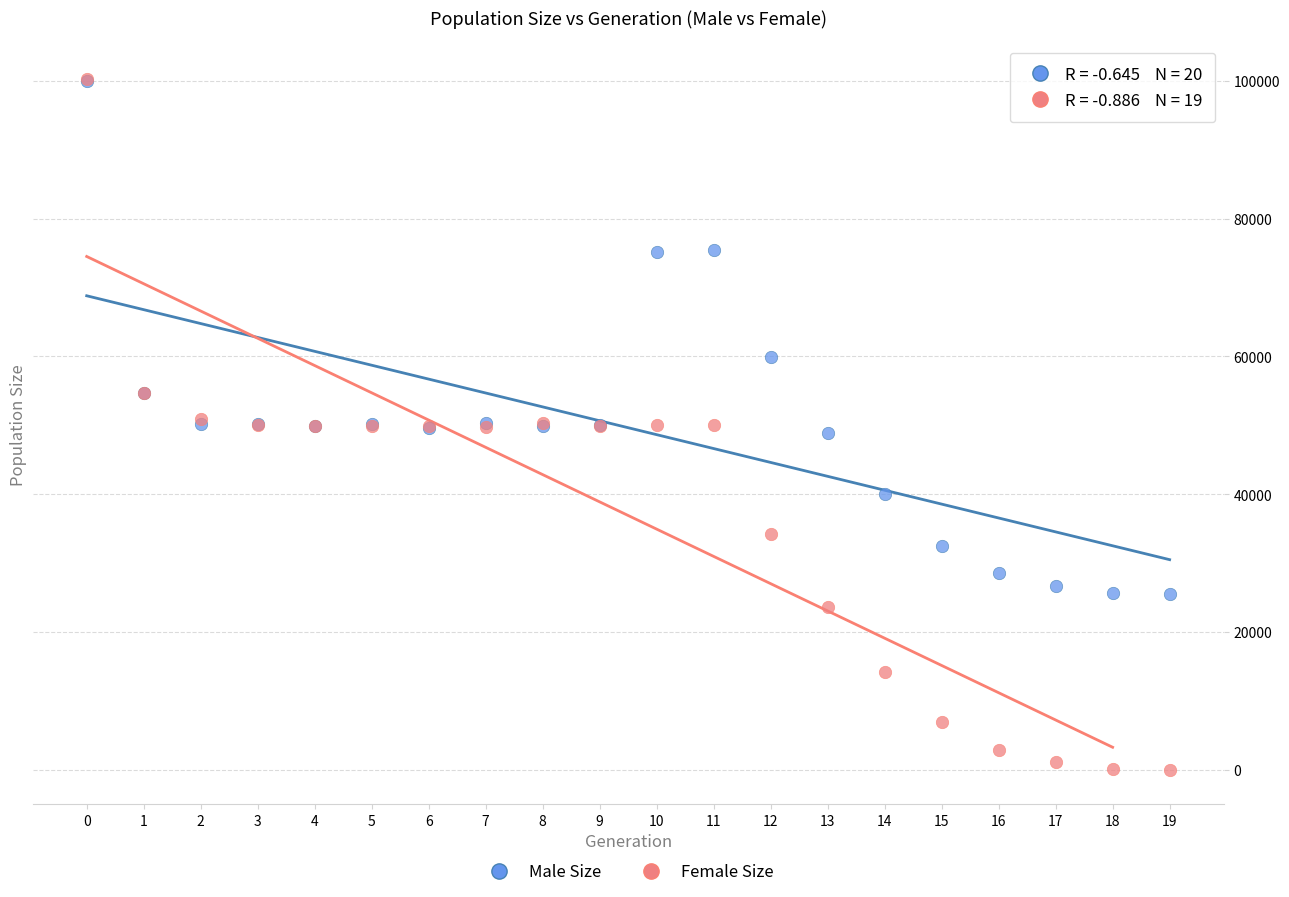

What are all the series names shown in the legend?

Male Size, Female Size